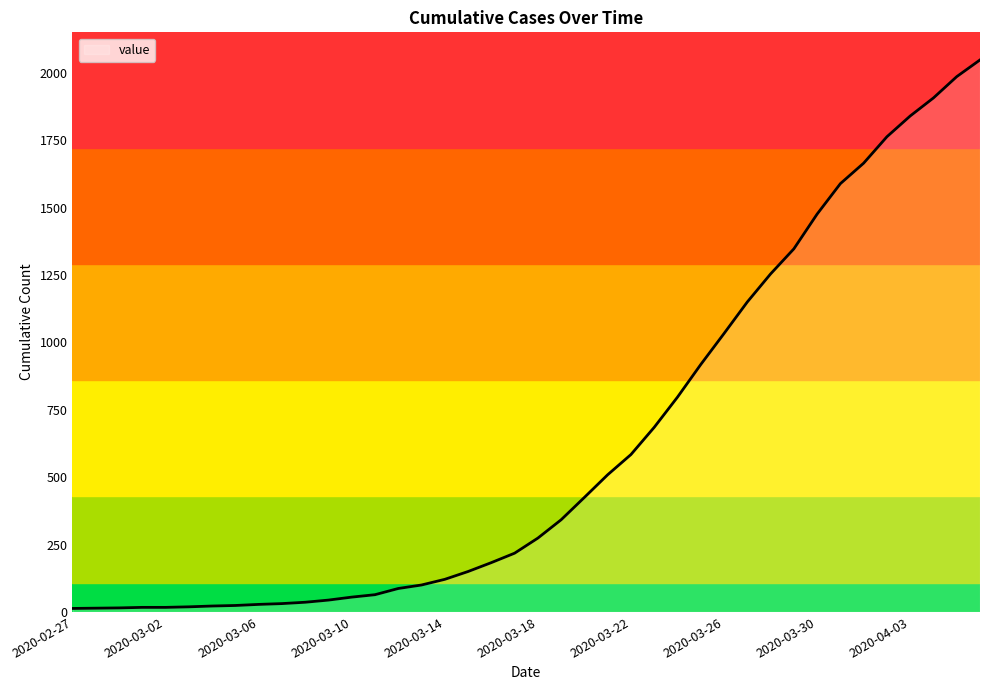

What is the greatest value displayed?

2048